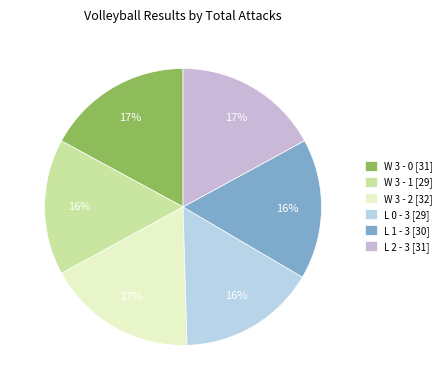

To the nearest percent, what percentage of the pie is L 2 - 3?

17%